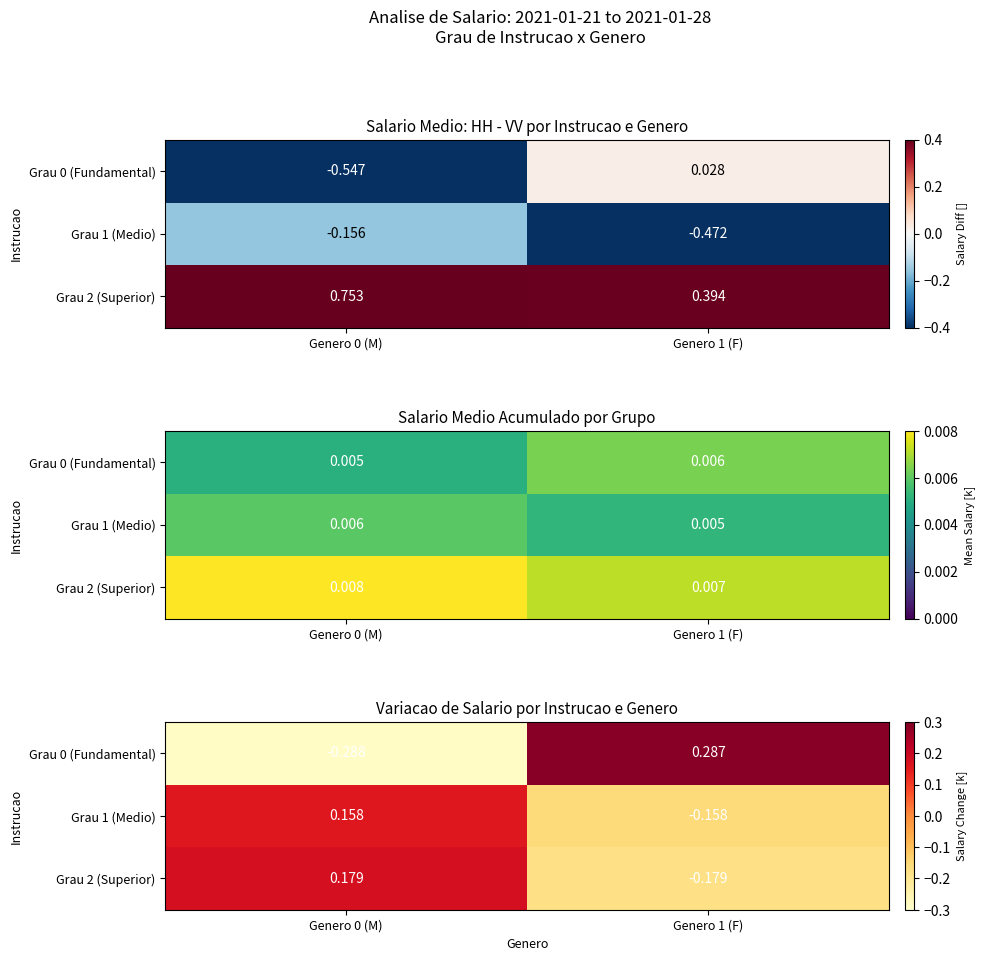

True or false: Grau 1 (Medio) has a value of -0.2 at Genero 1 (F).

False